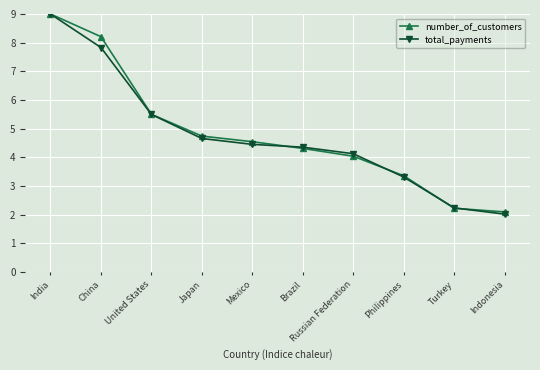

Is the value of total_payments at Russian Federation greater than the value of number_of_customers at Indonesia?

Yes